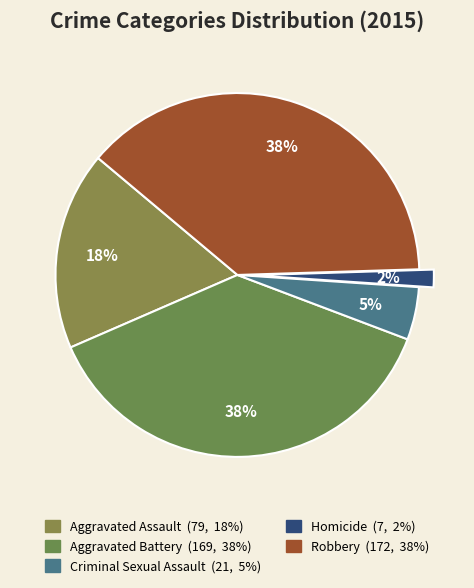

How many slices are in this pie chart?

5